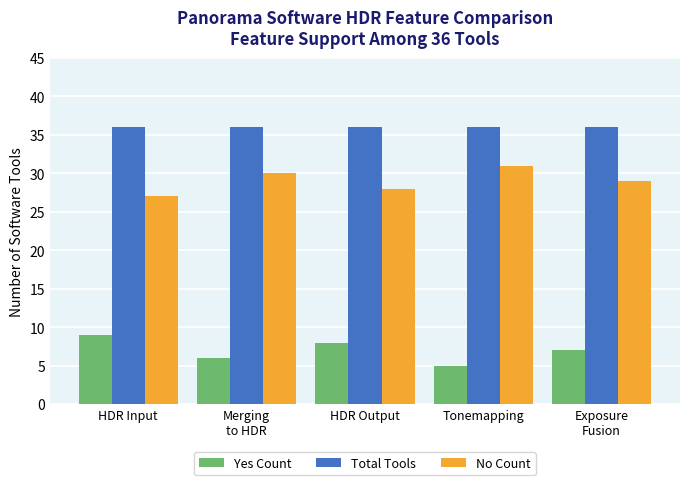

What is the difference between the highest and lowest values at Merging
to HDR?

30